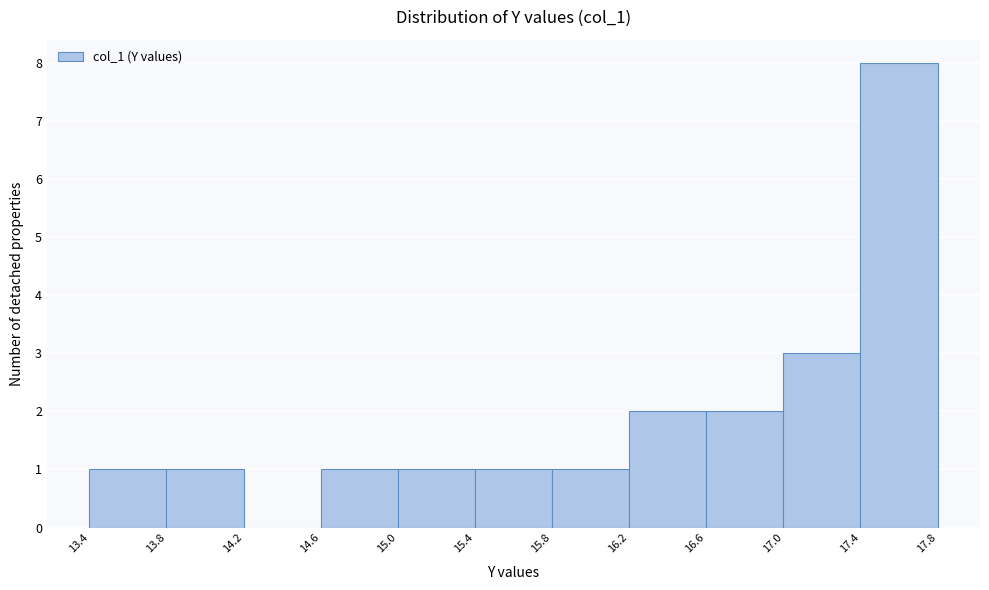

Reading left to right, transcribe this chart: for each bar, give the range it covers on the x-axis and its height. The values are not printed on the chart, so give them approximately, as read against the axis.

13.4 to 13.8: 1
13.8 to 14.2: 1
14.2 to 14.6: 0
14.6 to 15.0: 1
15.0 to 15.4: 1
15.4 to 15.8: 1
15.8 to 16.2: 1
16.2 to 16.6: 2
16.6 to 17.0: 2
17.0 to 17.4: 3
17.4 to 17.8: 8